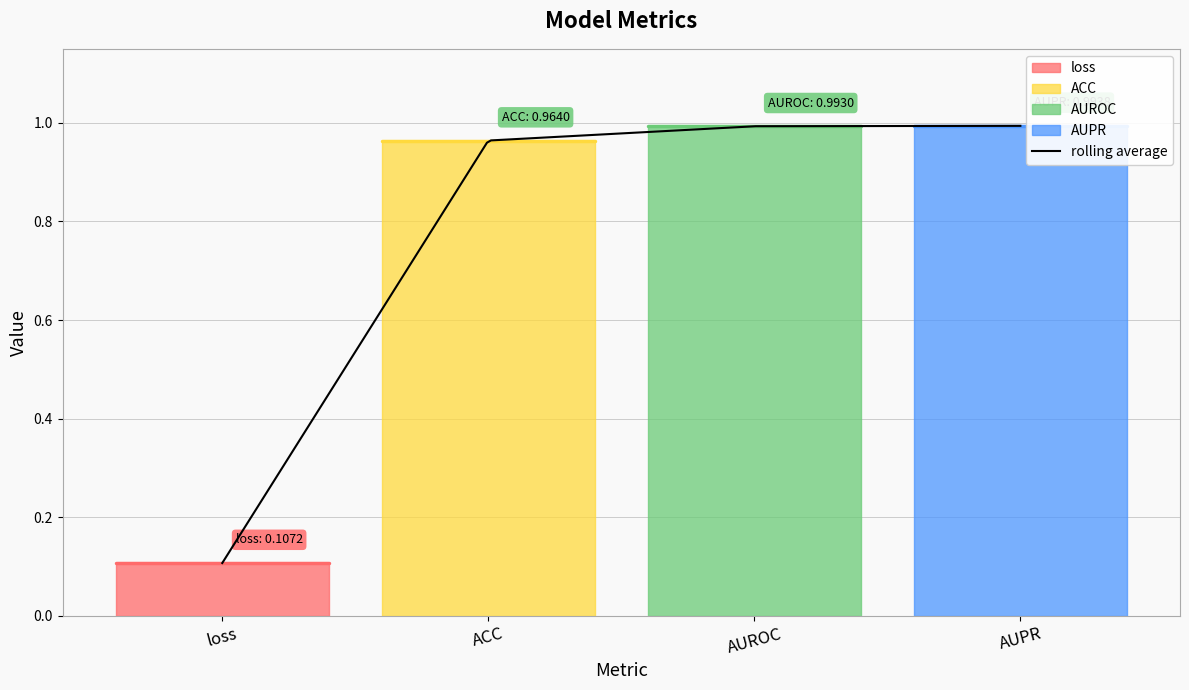

What is the change in value from loss to AUPR?

+0.9